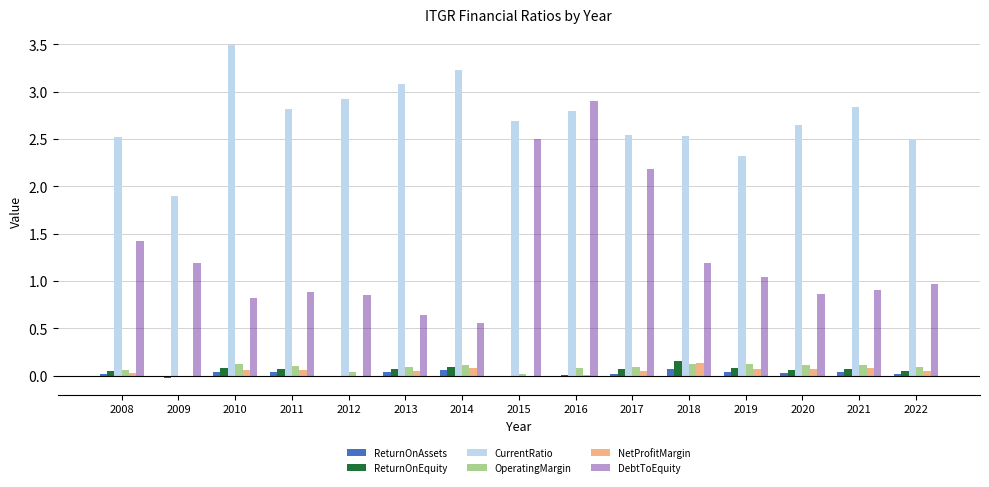

Which series changed the most between 2008 and 2015?

DebtToEquity